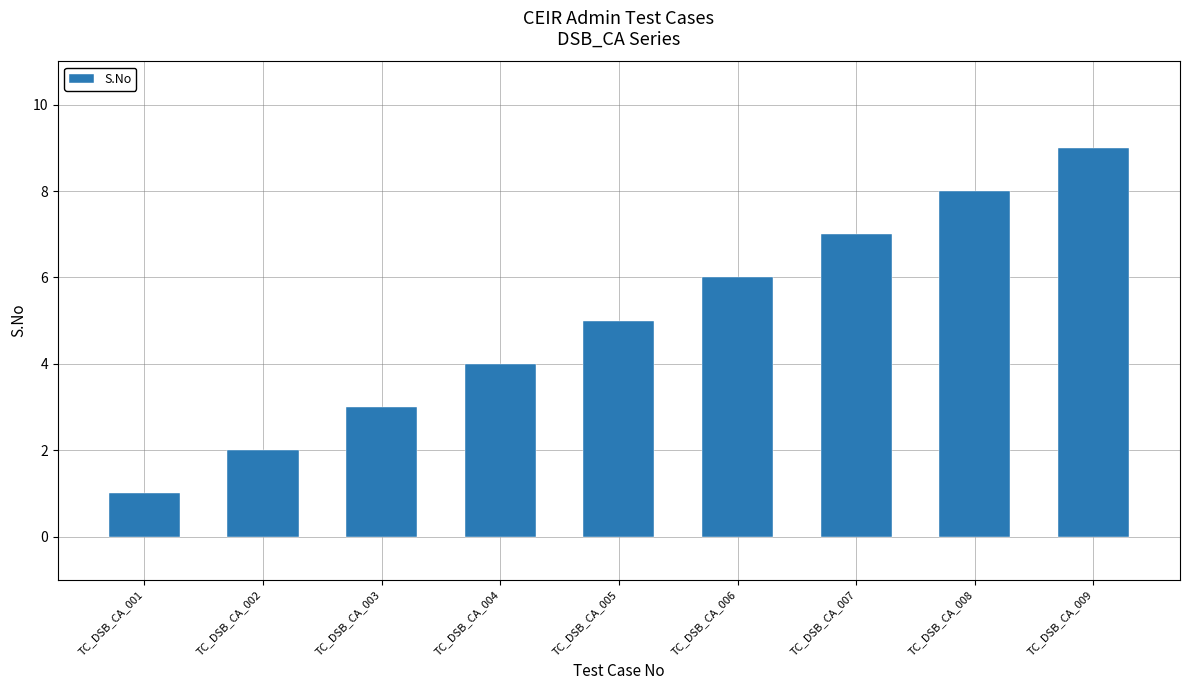

The value at TC_DSB_CA_001 is 1. True or false?

True